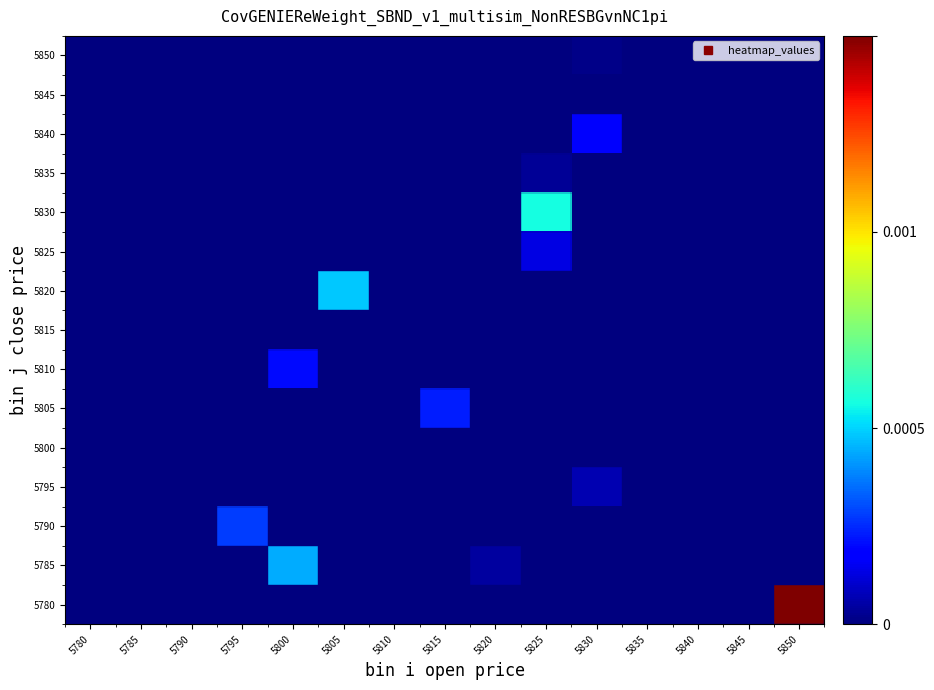

Rank the series at 5780 from lowest to highest value.

5780, 5785, 5790, 5795, 5800, 5805, 5810, 5815, 5820, 5825, 5830, 5835, 5840, 5845, 5850